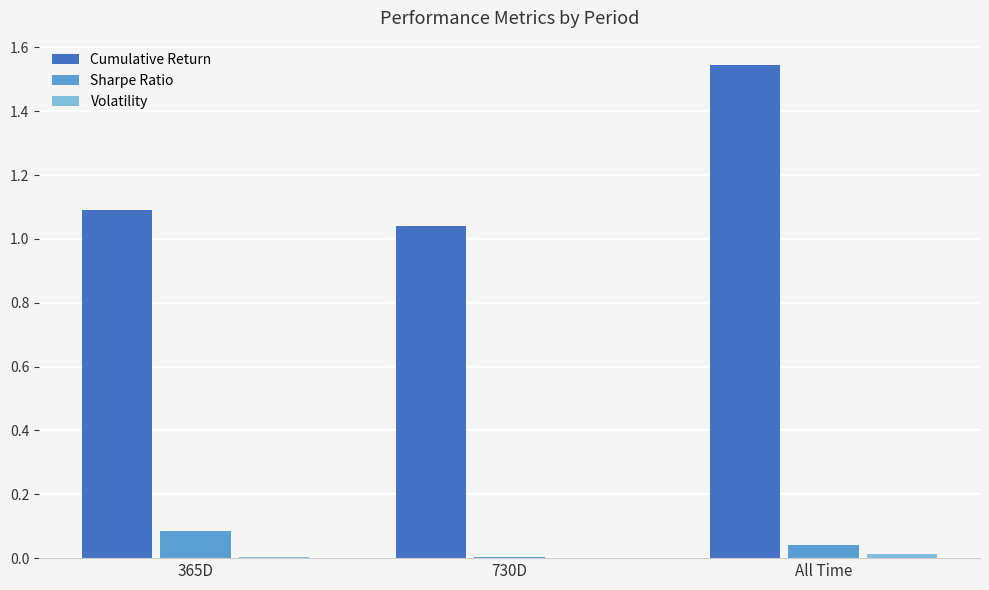

At which category is the sum across all series the highest?

All Time